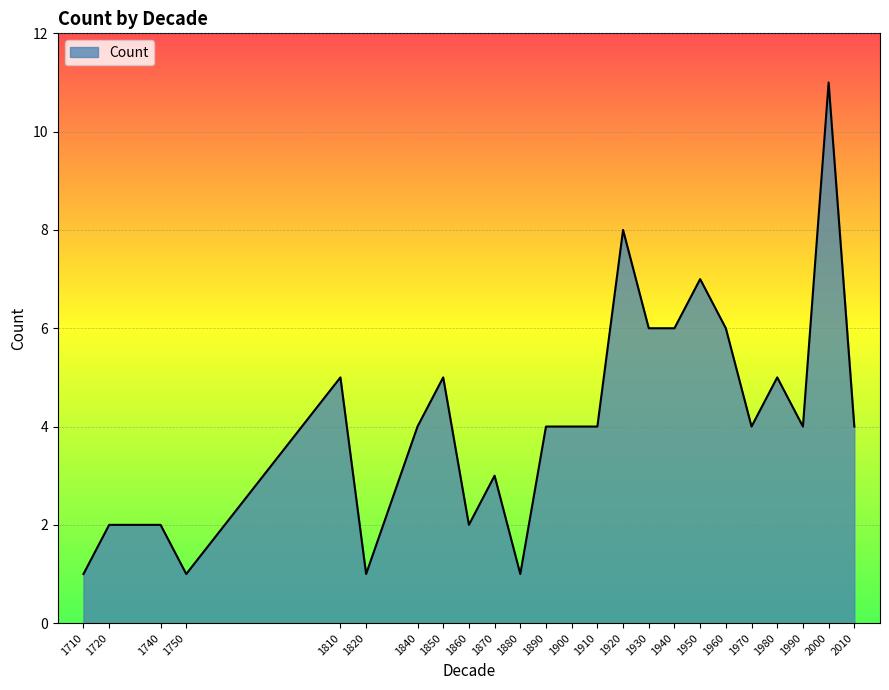

Where does the data first go above 4?

1810